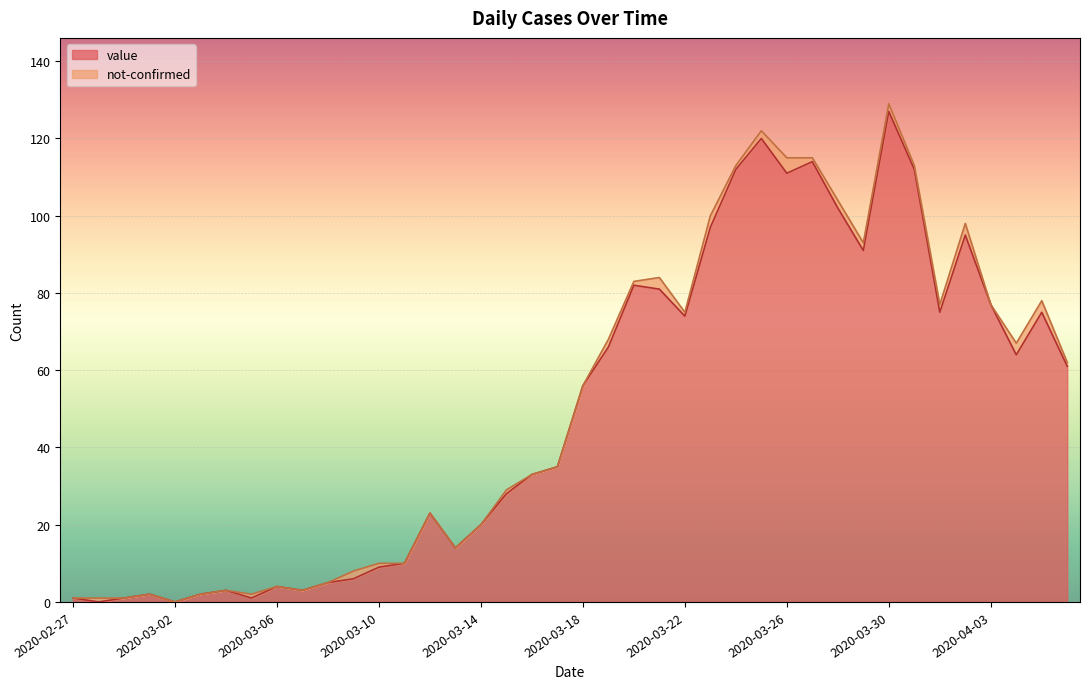

What position from the right is 2020-03-23?

15